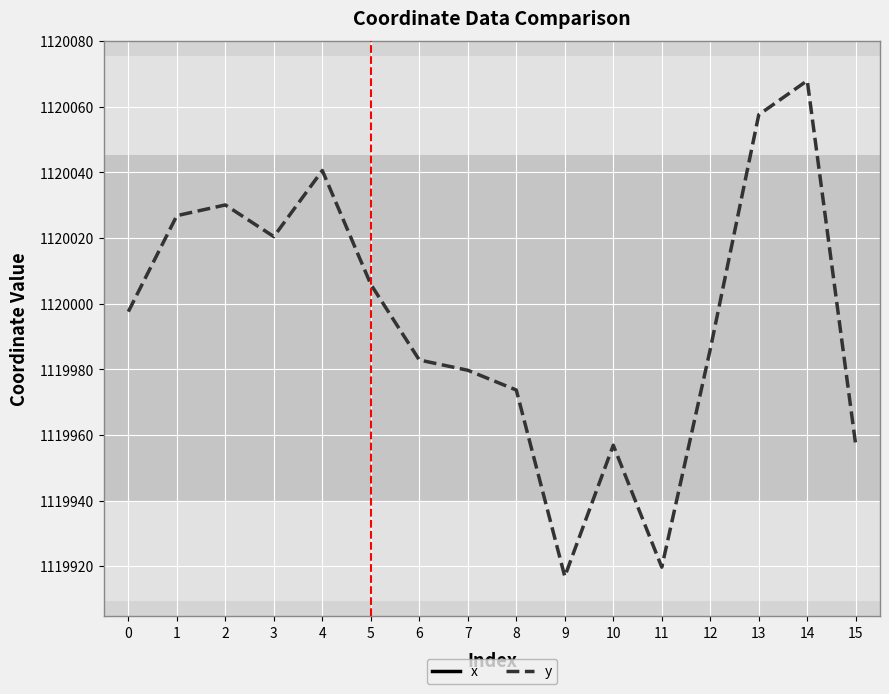

The value of y at 4 is 1120040.6. True or false?

True